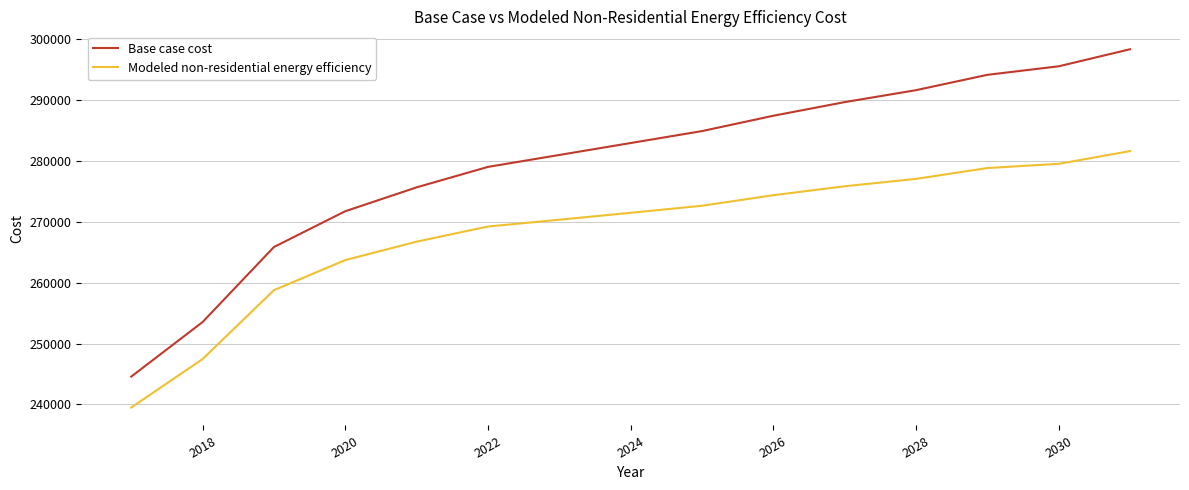

What is the difference between the maximum and minimum values in the Modeled non-residential energy efficiency series?

42094.0